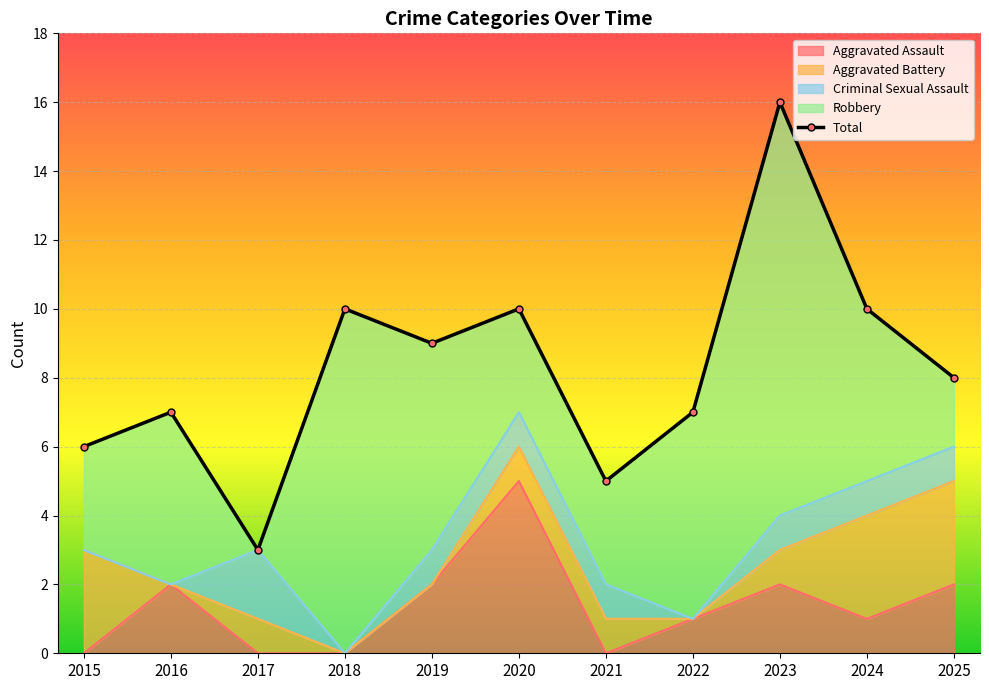

At which category does the chart reach its minimum across all series?

2017